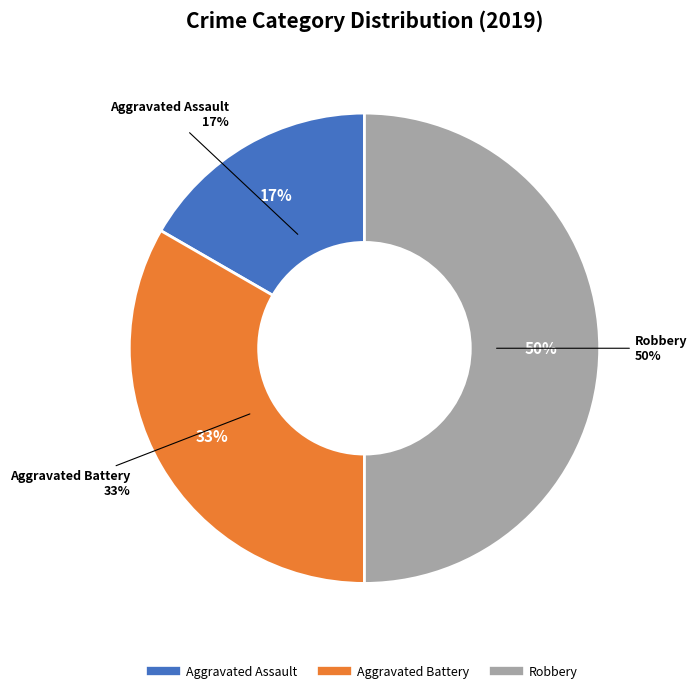

Which has a higher value, Aggravated Assault or Aggravated Battery?

Aggravated Battery